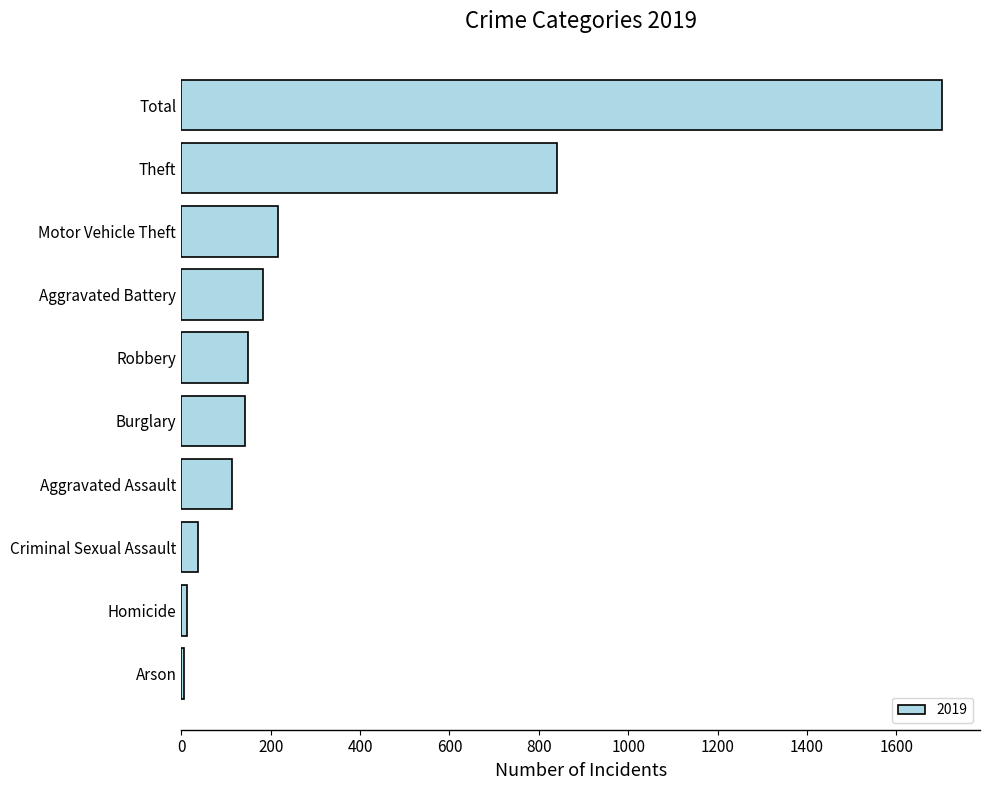

Is it true that the value at Aggravated Assault is 4?

False